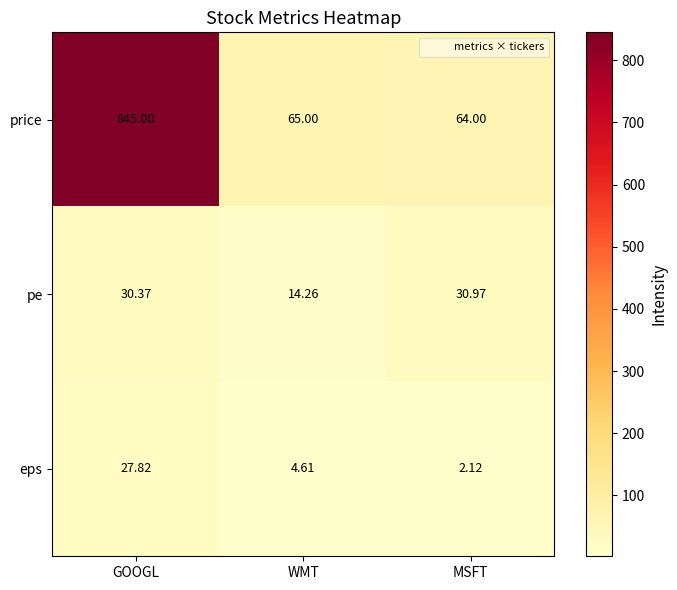

Which label corresponds to the largest value in the chart?

GOOGL